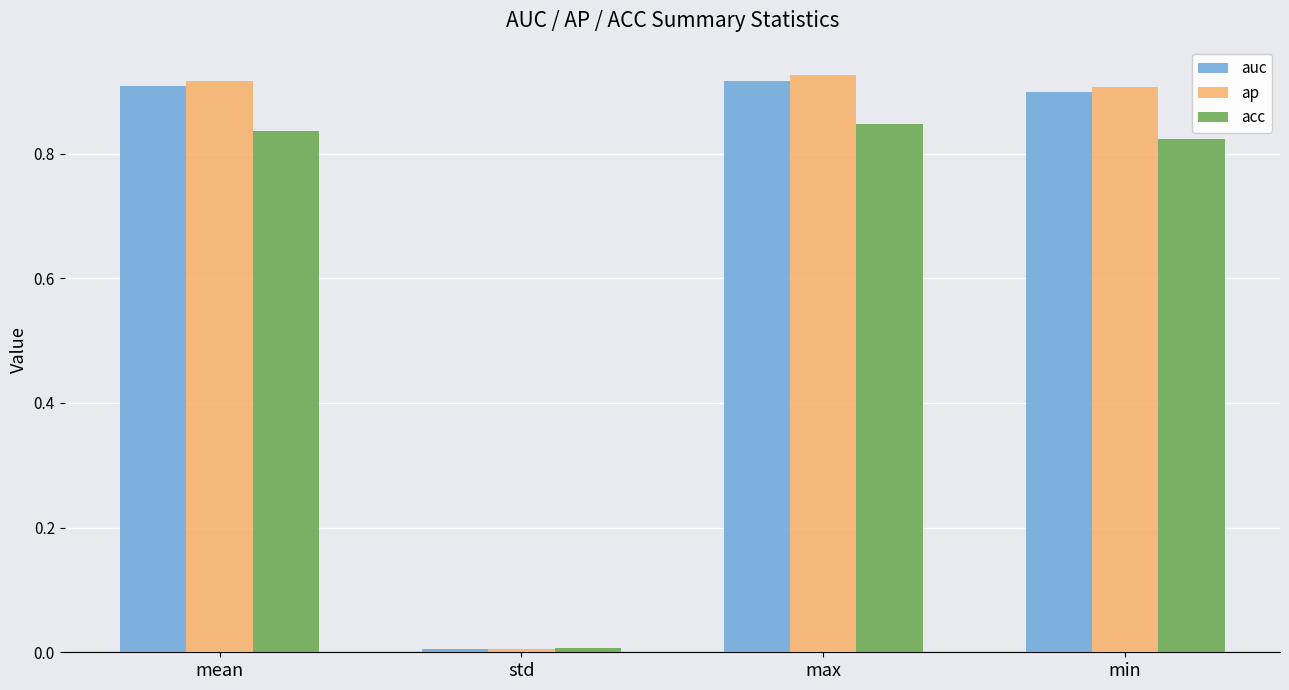

At which category is the sum across all series the highest?

max